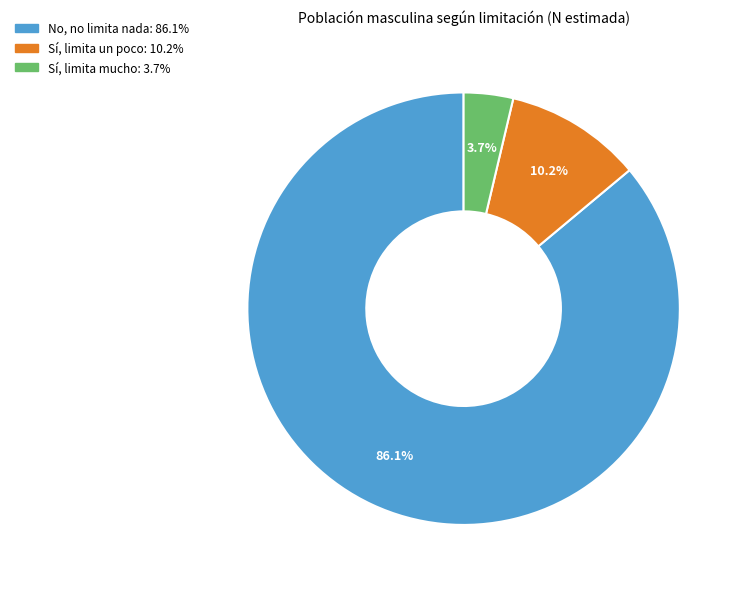

Does Sí, limita un poco account for over 50% of the chart?

No